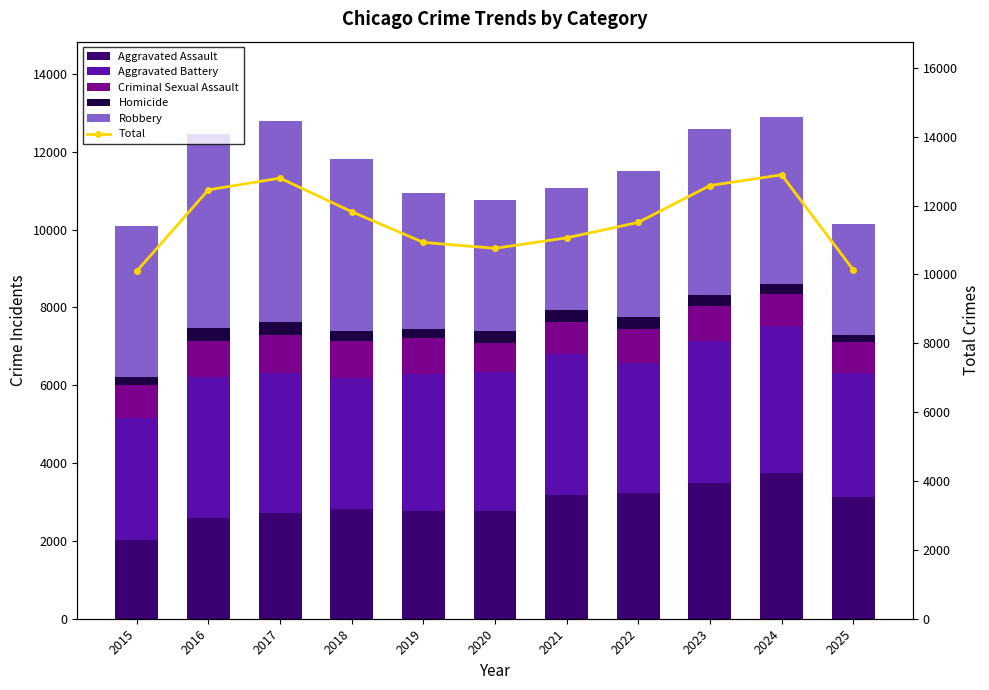

How many values in the Aggravated Assault series are below 2808?

5